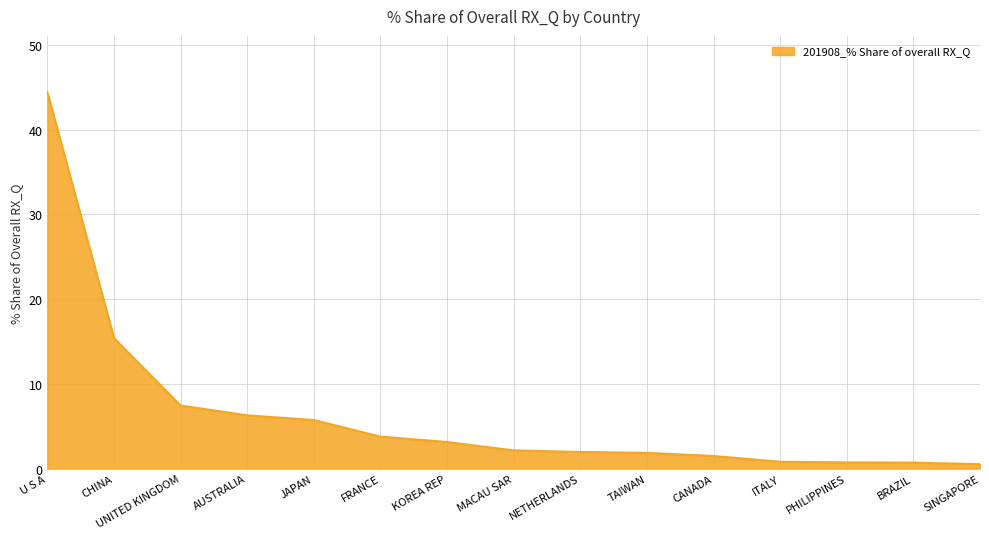

The chart shows a value of 3.8 at FRANCE. True or false?

True